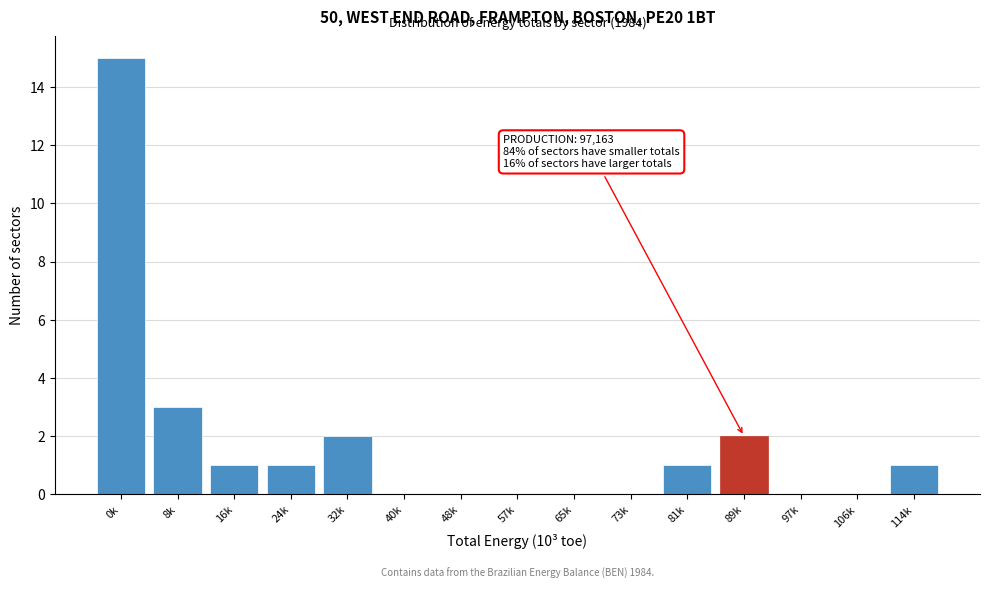

Reading right to left, list all the values displayed in this chart.

114k=1	106k=0	97k=0	89k=2	81k=1	73k=0	65k=0	57k=0	48k=0	40k=0	32k=2	24k=1	16k=1	8k=3	0k=15